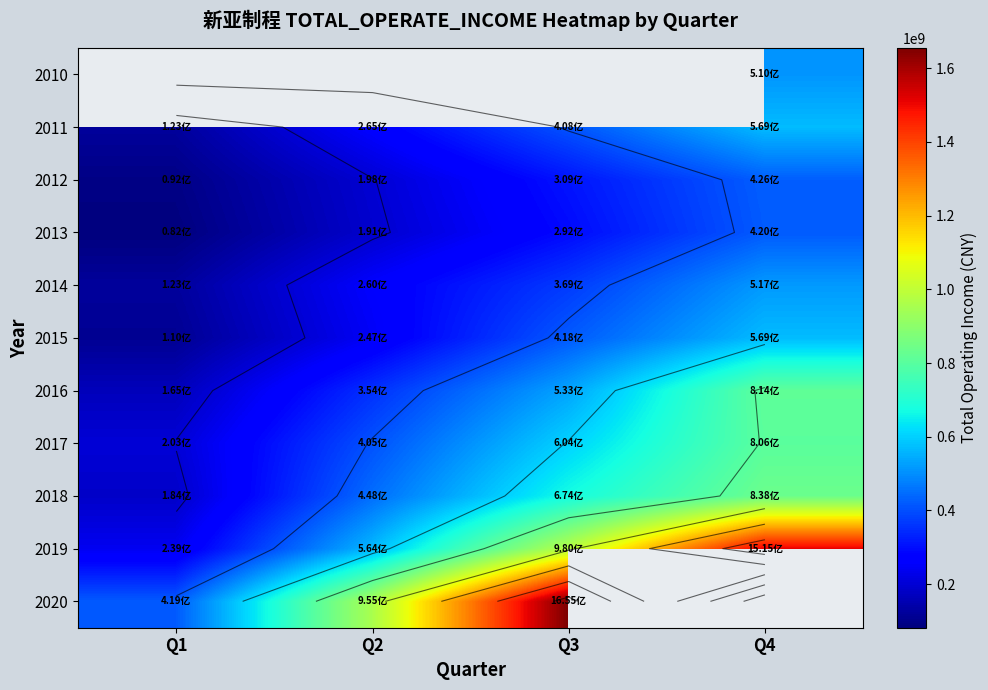

What is the difference between the 2015 values at Q2 and Q3?

170596732.3